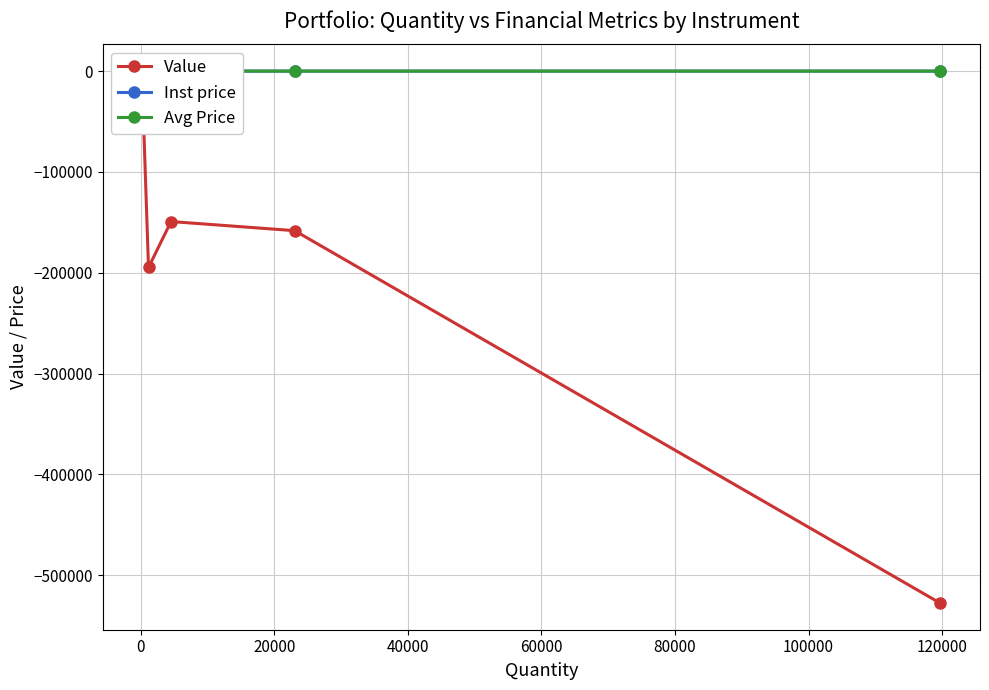

What is the average value of the Value series?

-210691.9